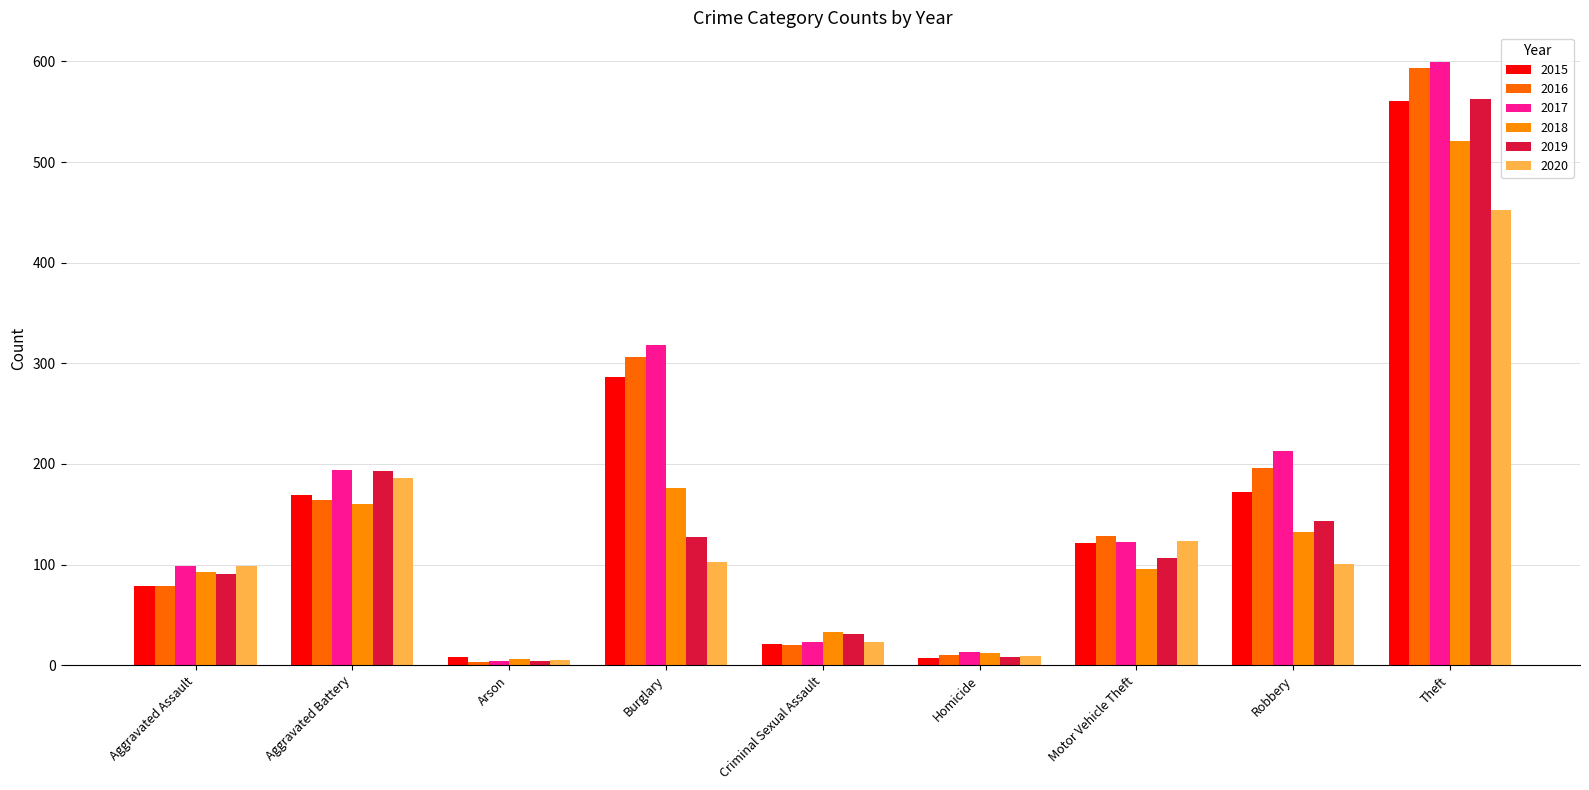

What are all the series names shown in the legend?

2015, 2016, 2017, 2018, 2019, 2020